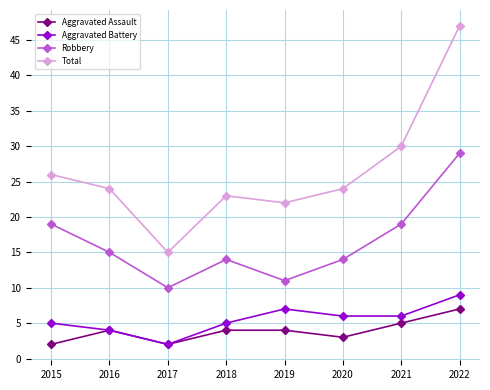

What is the total value across all series at 2020?

47